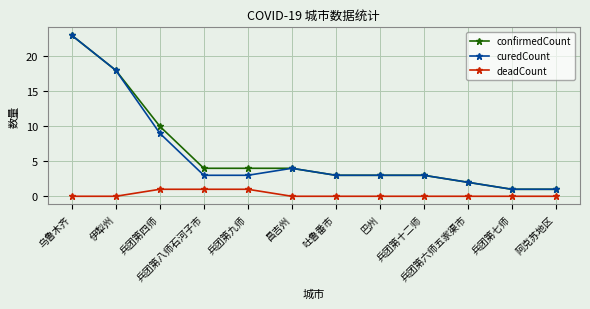

True or false: deadCount and confirmedCount cross at least once.

False